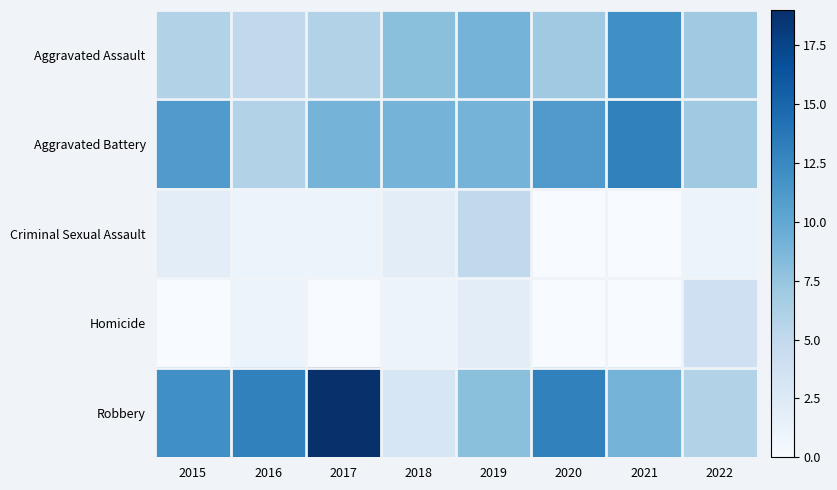

How many categories are shown in the chart?

8